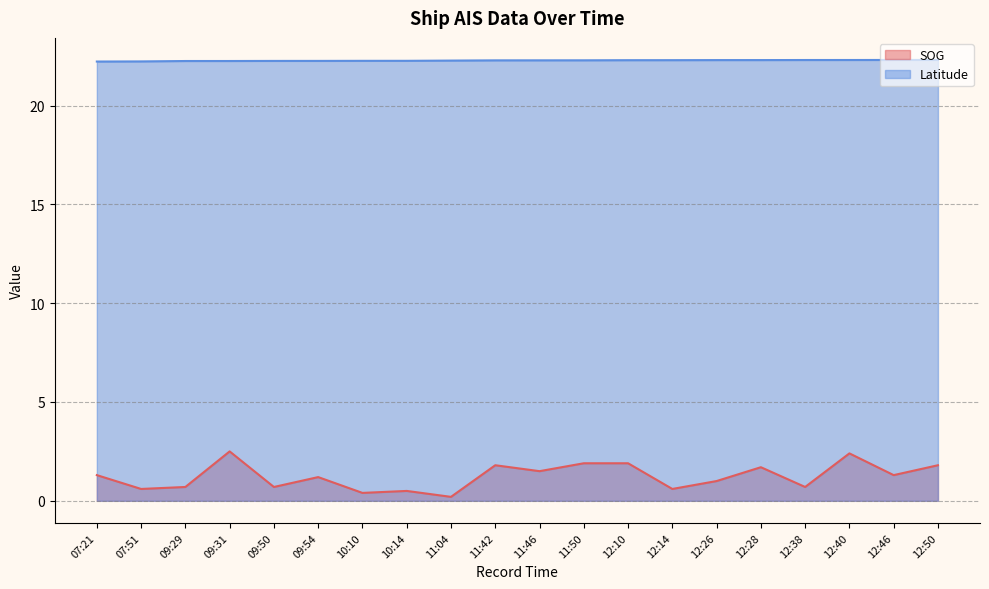

True or false: Latitude and SOG intersect in this chart.

False